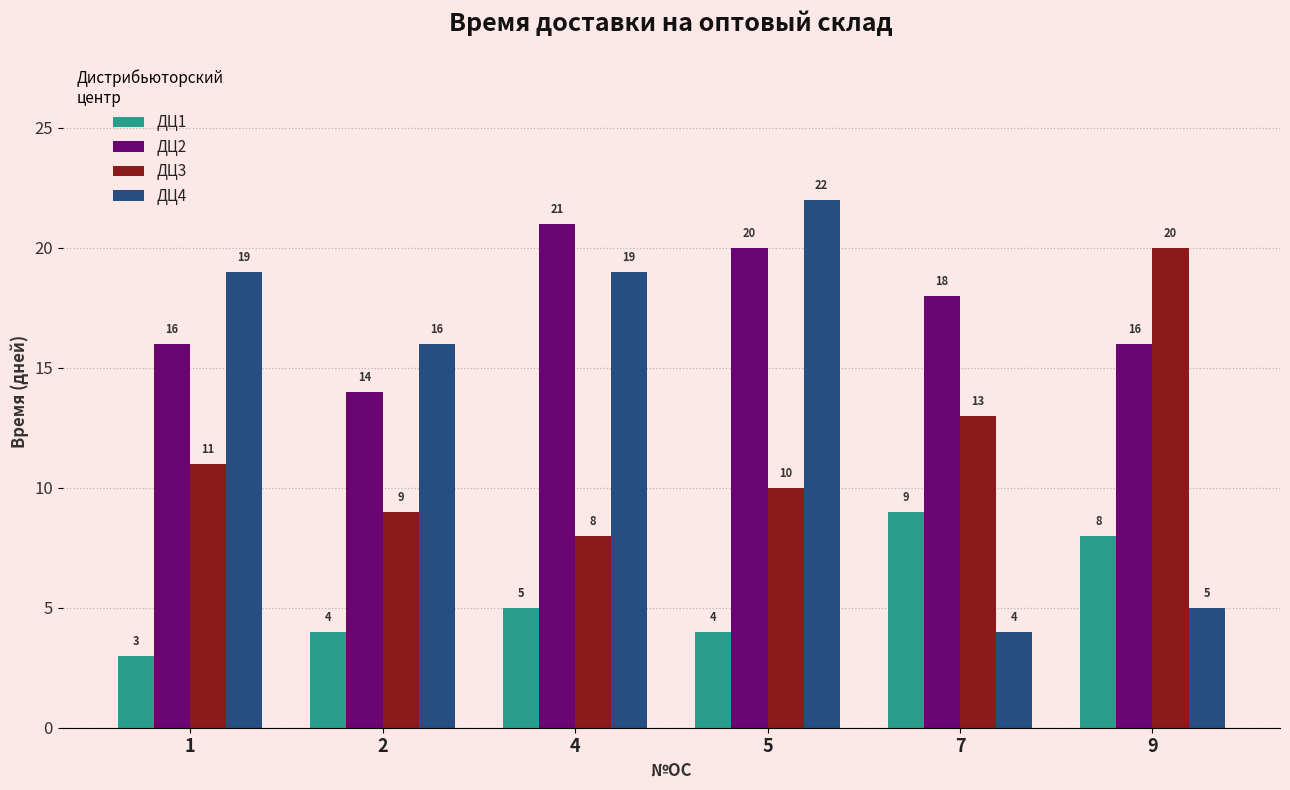

What is the total value across all series at 9?

49